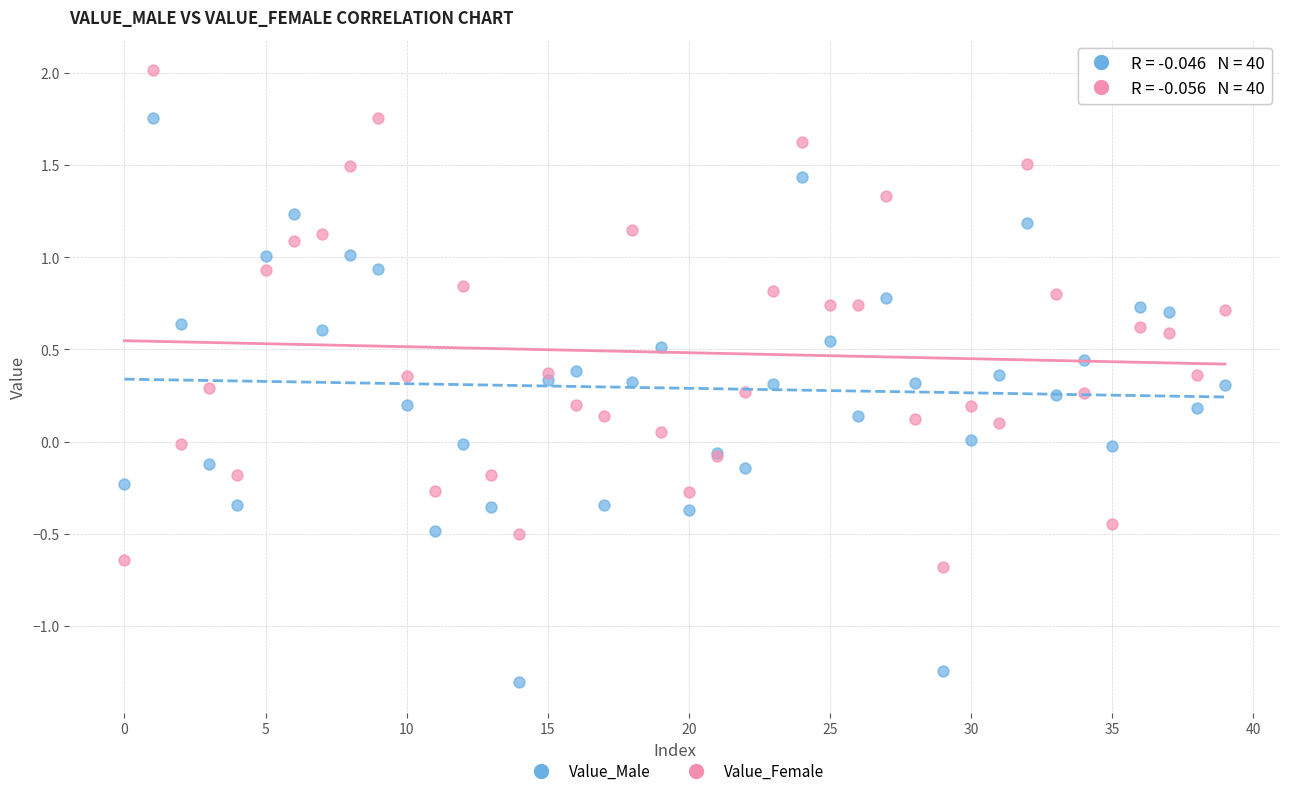

What are all the series names shown in the legend?

Value_Male, Value_Female